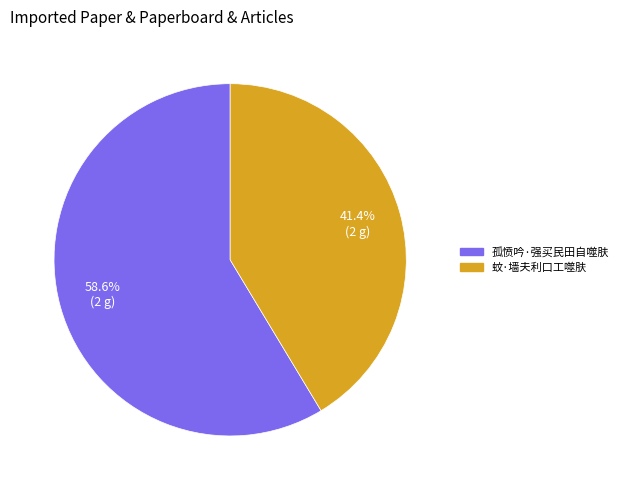

Count the number of slices in the pie.

2